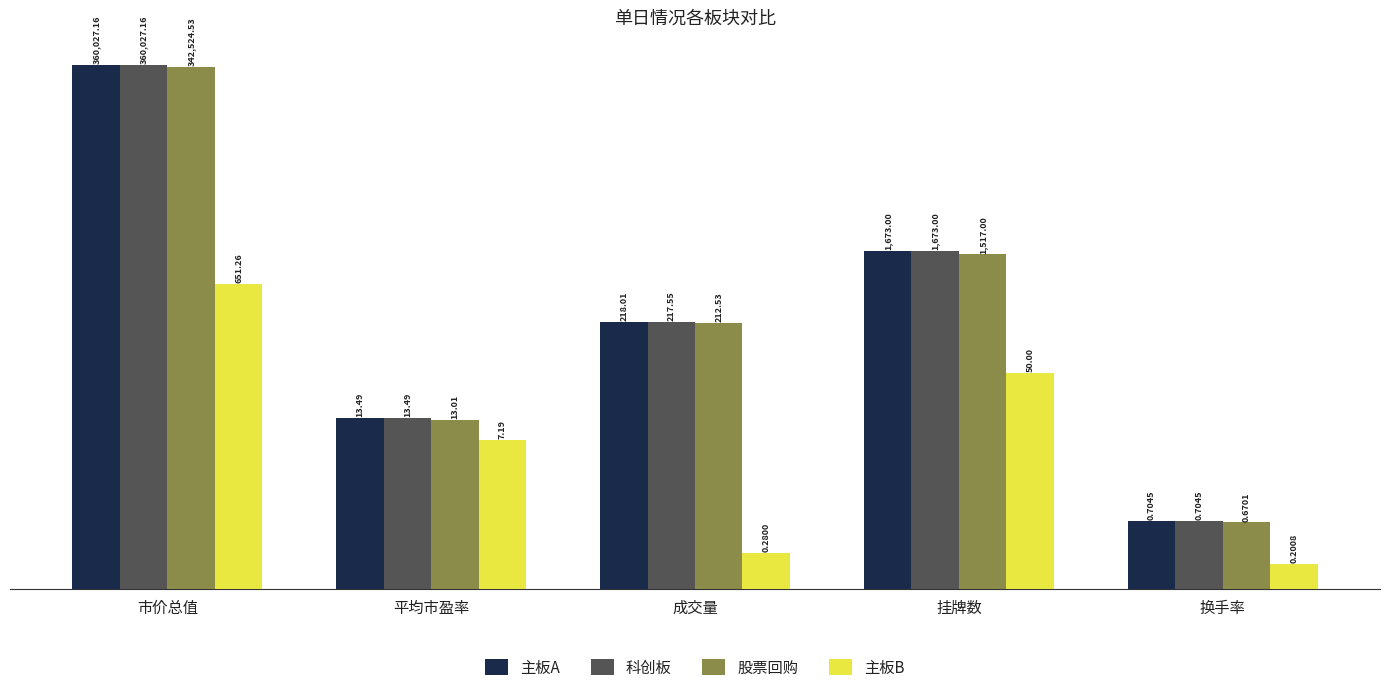

Reading right to left, list all the values displayed in this chart.

主板A: 0.7	1673.0	218.0	13.5	360027.2
科创板: 0.7	1673.0	217.6	13.5	360027.2
股票回购: 0.7	1517.0	212.5	13.0	342524.5
主板B: 0.2	50.0	0.3	7.2	651.3